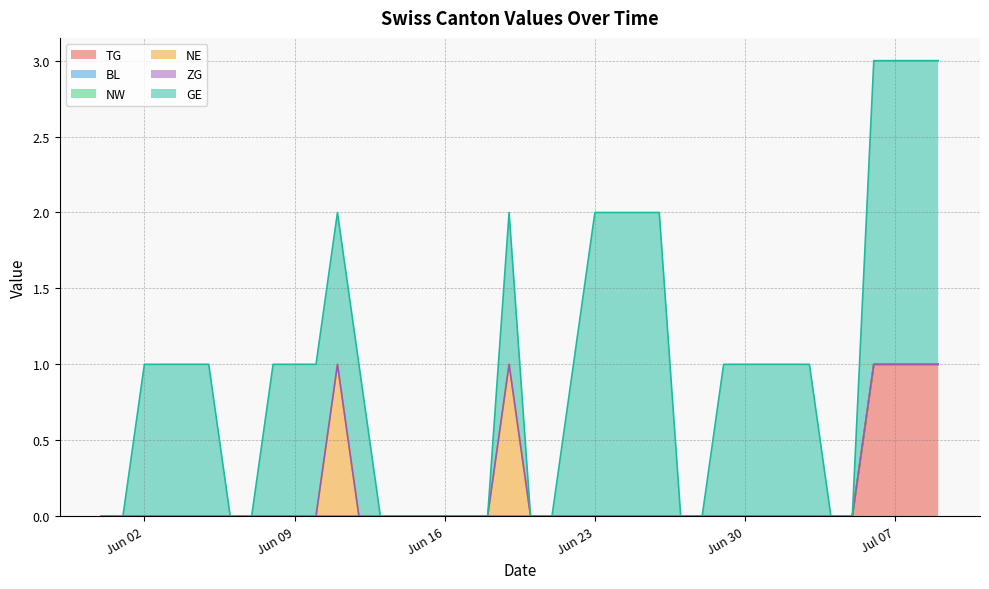

Reading left to right, extract all data points from this chart.

TG: 0	0	0	0	0	0	0	0	0	0	0	0	0	0	0	0	0	0	0	0	0	0	0	0	0	0	0	0	0	0	0	0	0	0	0	0	1	1	1	1
BL: 0	0	0	0	0	0	0	0	0	0	0	0	0	0	0	0	0	0	0	0	0	0	0	0	0	0	0	0	0	0	0	0	0	0	0	0	0	0	0	0
NW: 0	0	0	0	0	0	0	0	0	0	0	0	0	0	0	0	0	0	0	0	0	0	0	0	0	0	0	0	0	0	0	0	0	0	0	0	0	0	0	0
NE: 0	0	0	0	0	0	0	0	0	0	0	1	0	0	0	0	0	0	0	1	0	0	0	0	0	0	0	0	0	0	0	0	0	0	0	0	0	0	0	0
ZG: 0	0	0	0	0	0	0	0	0	0	0	0	0	0	0	0	0	0	0	0	0	0	0	0	0	0	0	0	0	0	0	0	0	0	0	0	0	0	0	0
GE: 0	0	1	1	1	1	0	0	1	1	1	1	1	0	0	0	0	0	0	1	0	0	1	2	2	2	2	0	0	1	1	1	1	1	0	0	2	2	2	2